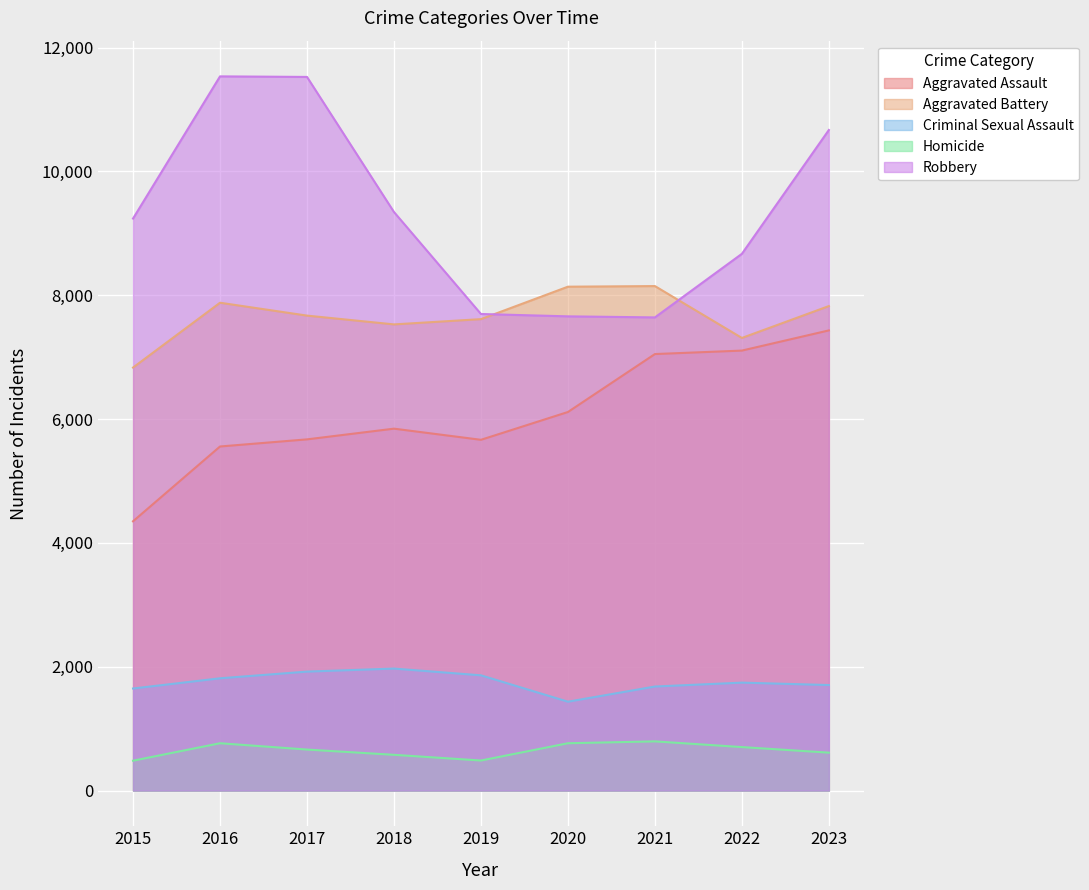

True or false: Robbery has a value of 3303 at 2016.

False